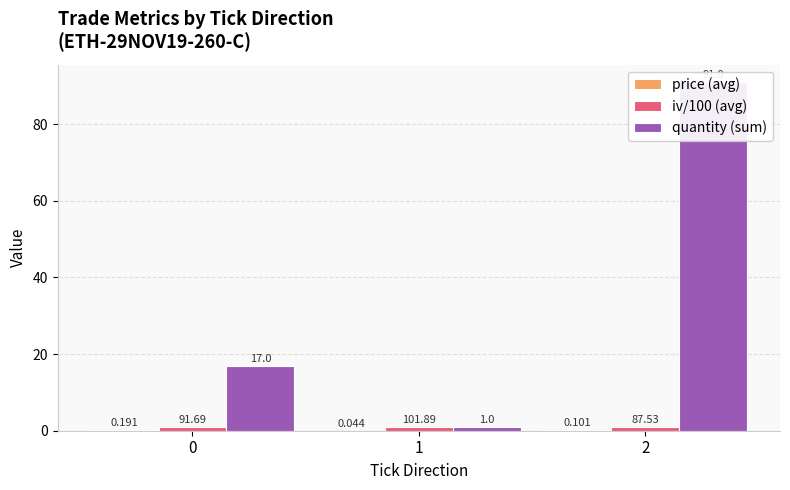

Between 0 and 1, which series saw the biggest shift?

quantity (sum)